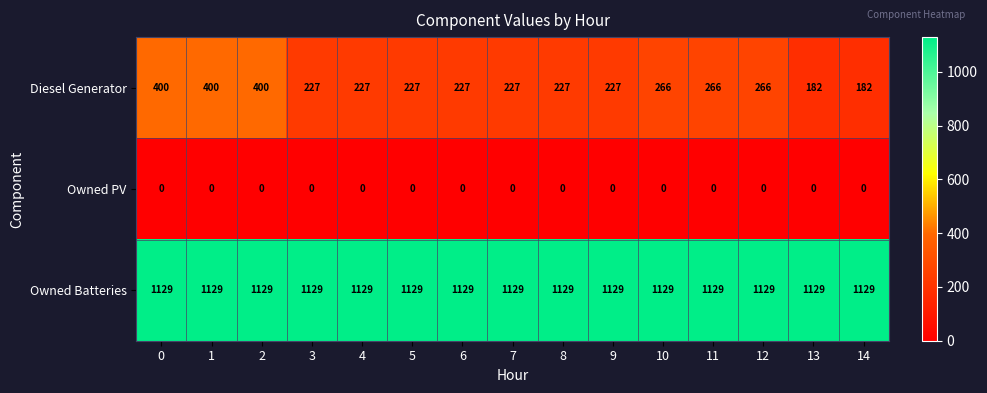

What is the difference between the maximum and minimum values in the Diesel Generator series?

218